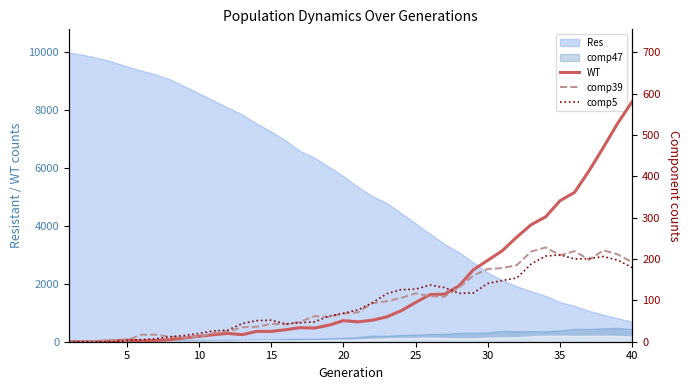

What is the average value of the WT series?

129